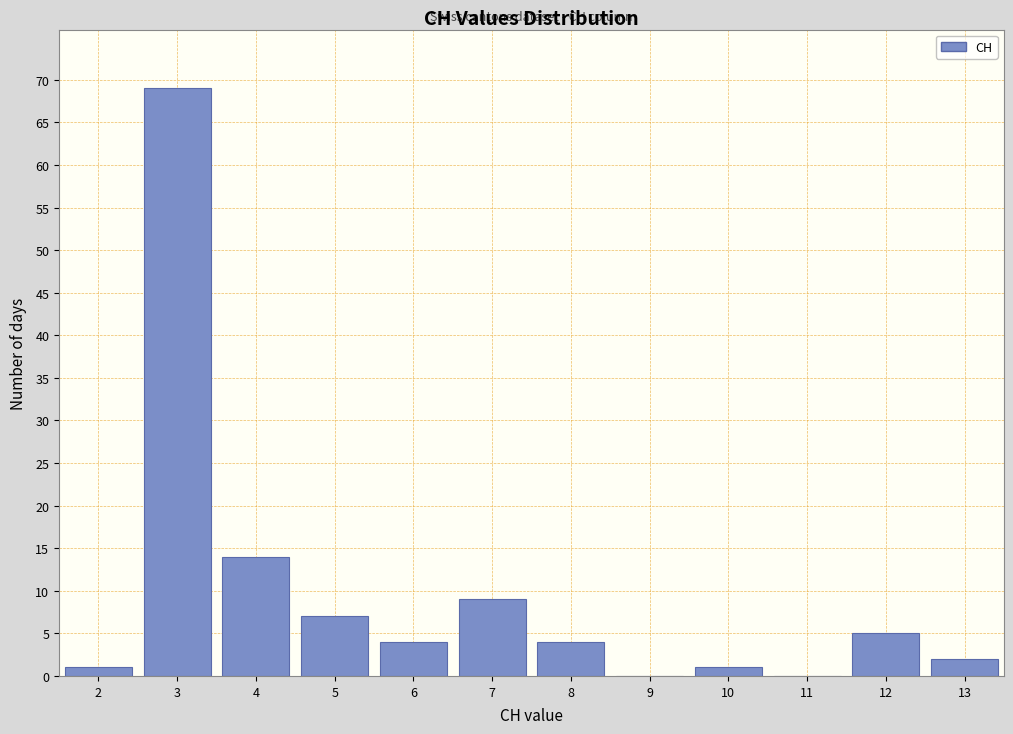

Reading left to right, list every bar in this chart as the range it spans on the x-axis followed by its height. The values are not printed on the chart, so give them approximately, as read against the axis.

1.5 to 2.5: 1
2.5 to 3.5: 69
3.5 to 4.5: 14
4.5 to 5.5: 7
5.5 to 6.5: 4
6.5 to 7.5: 9
7.5 to 8.5: 4
8.5 to 9.5: 0
9.5 to 10.5: 1
10.5 to 11.5: 0
11.5 to 12.5: 5
12.5 to 13.5: 2